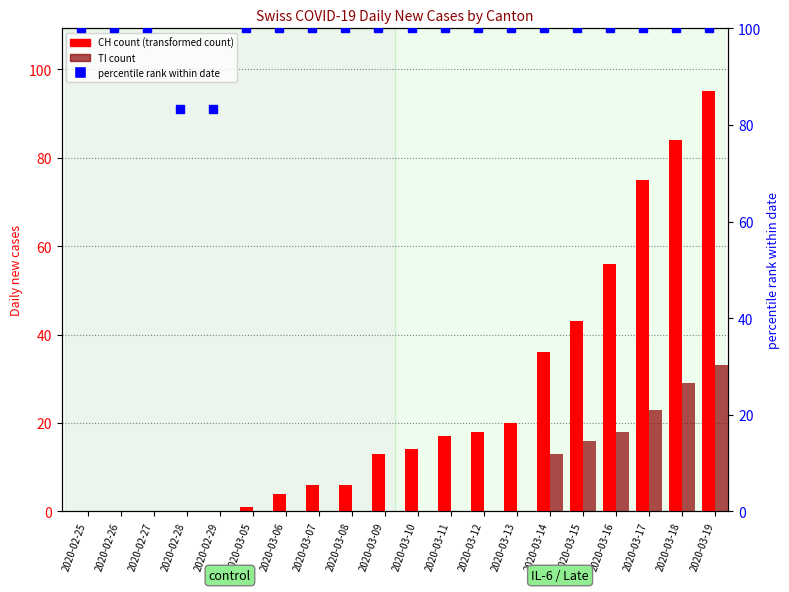

What is the difference between the maximum and minimum values in the TI count series?

33.0